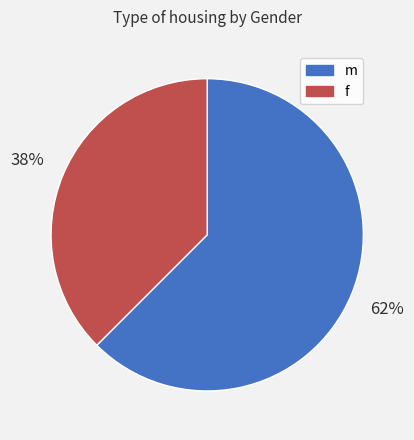

Does m represent more than half of the total?

Yes